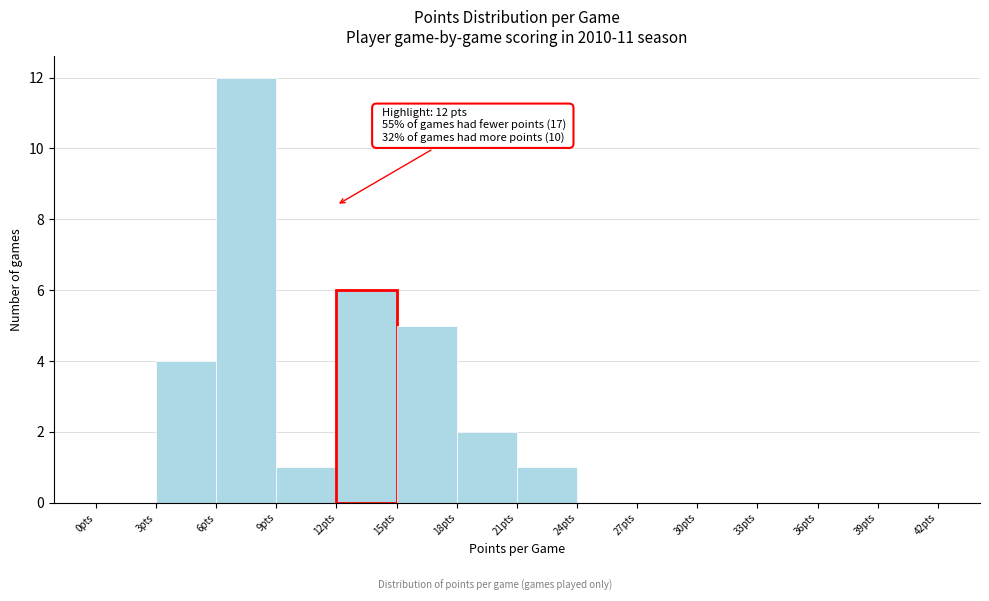

Over which range of the x-axis is the bar tallest?

6 to 9